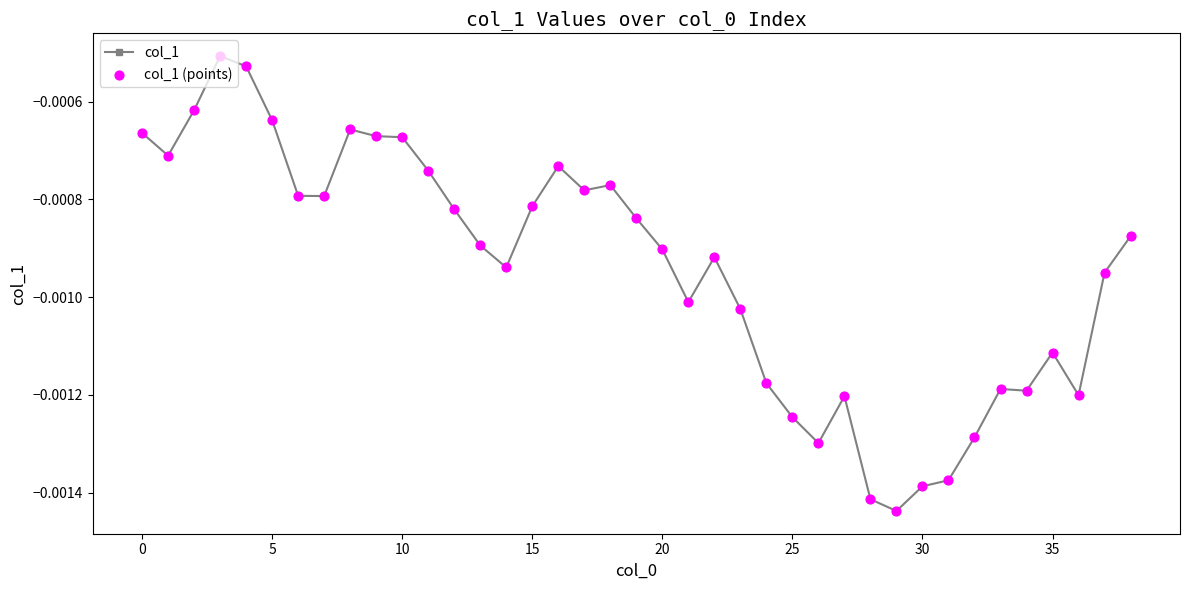

True or false: there are more than 2 points higher than both neighbors.

True